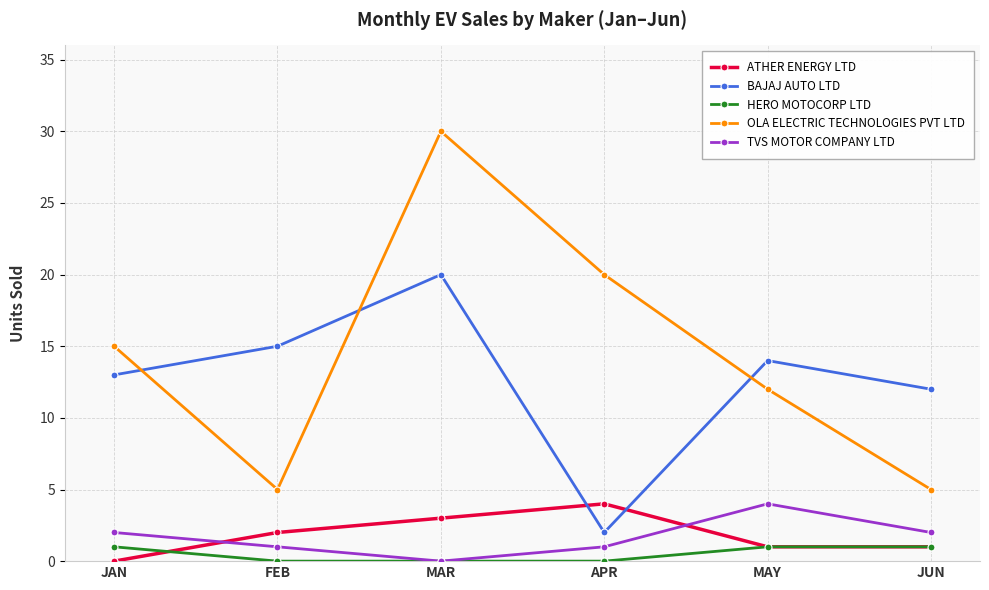

True or false: OLA ELECTRIC TECHNOLOGIES PVT LTD and ATHER ENERGY LTD cross at least once.

False